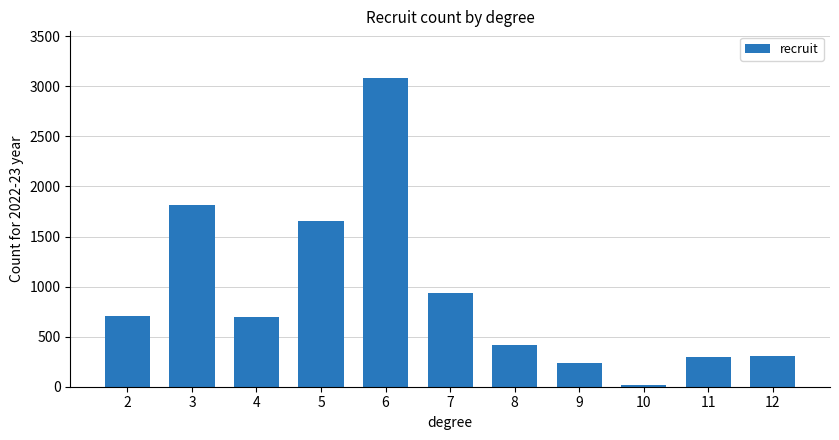

Approximately how many times larger is the value at 11 compared to 3?

0.2